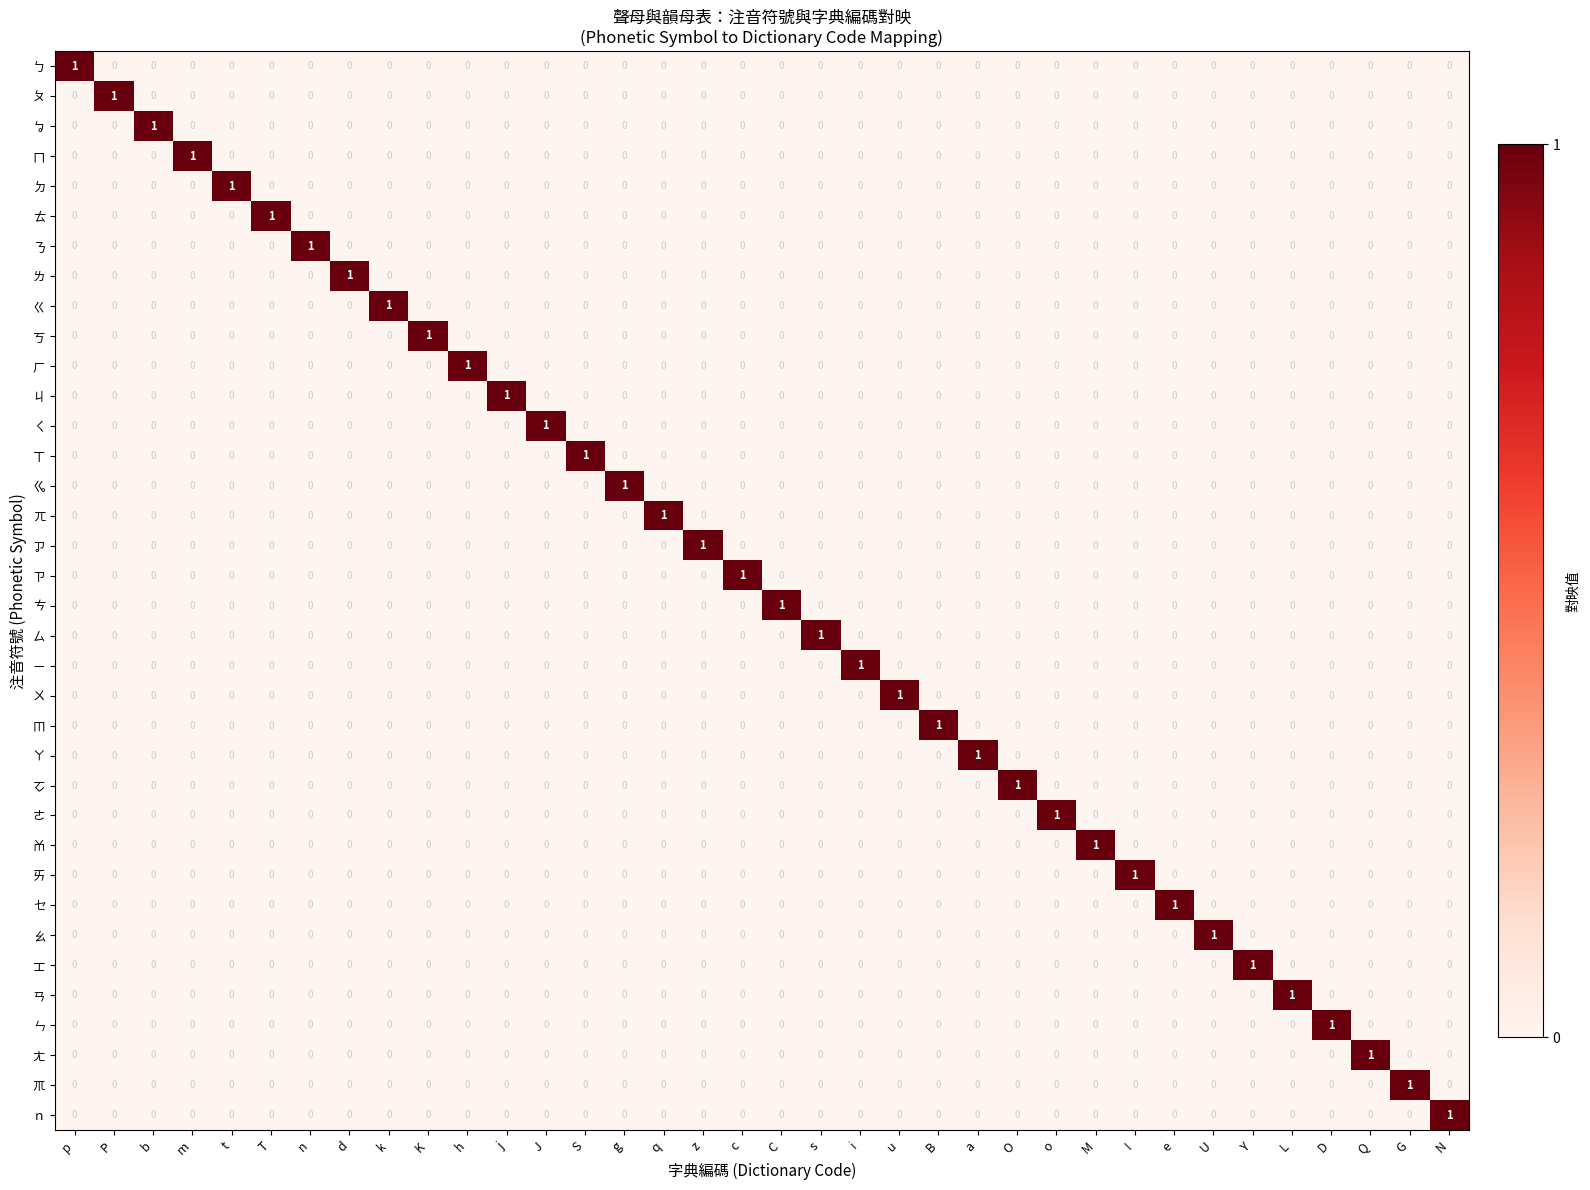

At how many categories does at least one series exceed 0?

36